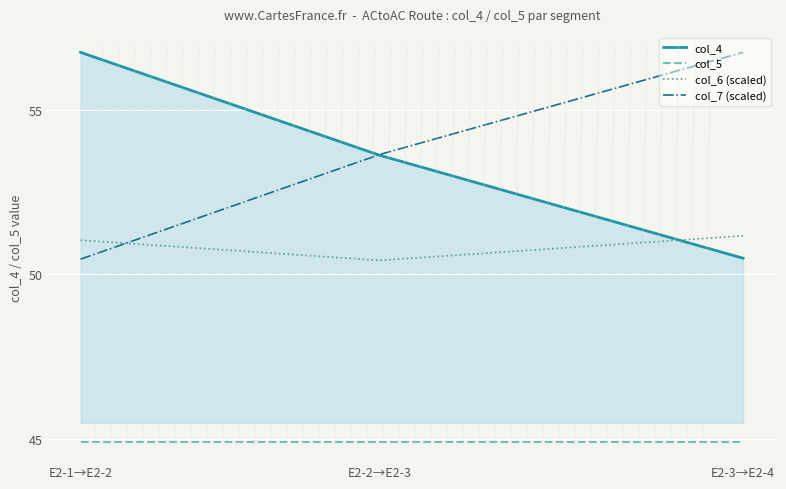

Rank the series at E2-3→E2-4 from lowest to highest value.

col_5, col_4, col_6 (scaled), col_7 (scaled)